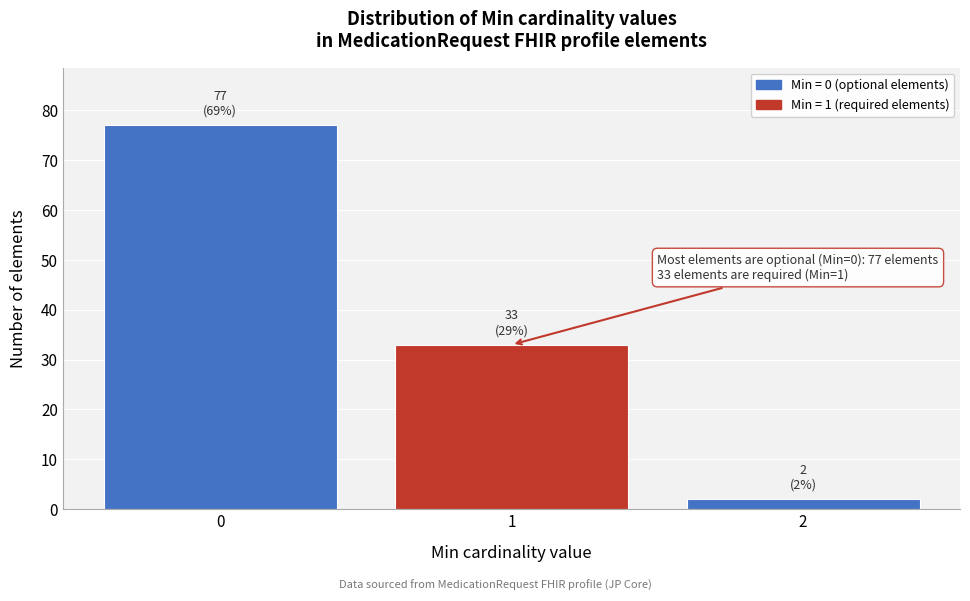

Reading left to right, what are all the values shown in this chart?

0=77	1=33	2=2